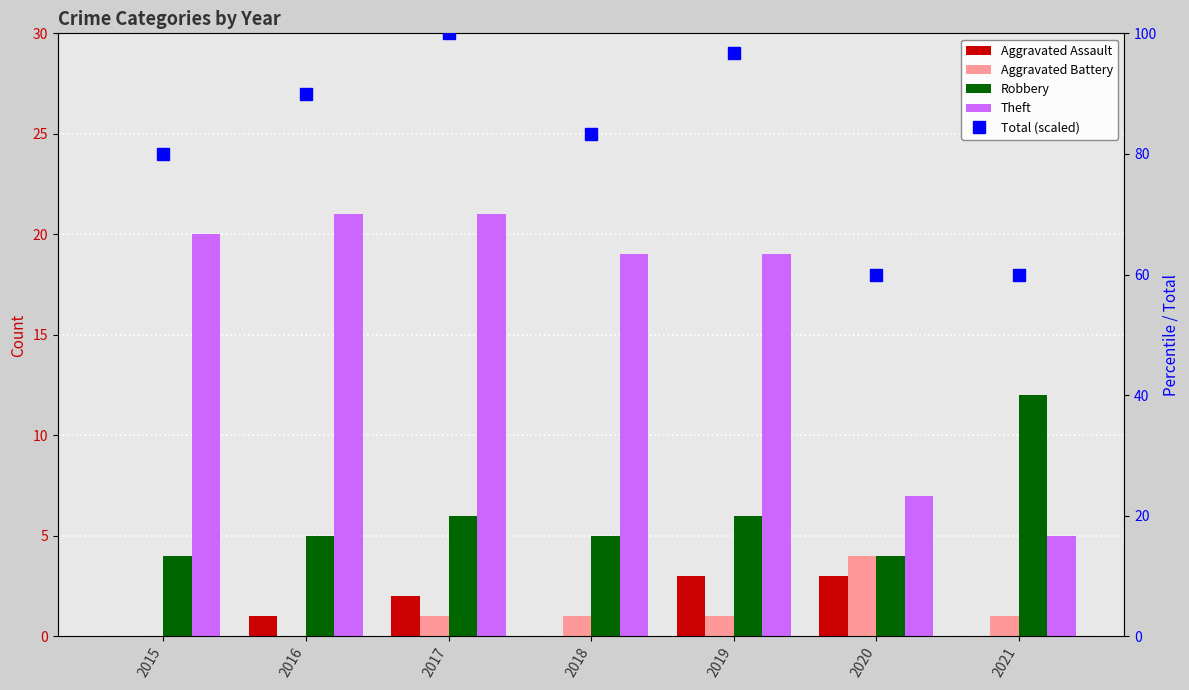

How many groups of bars are there?

7